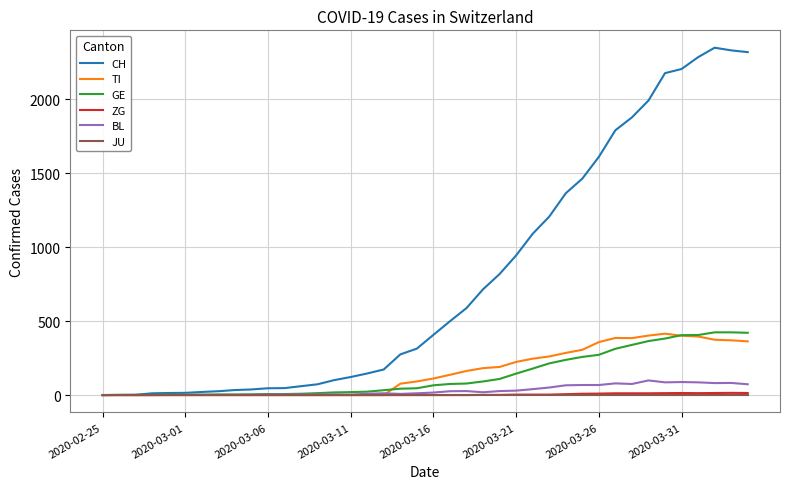

Which series has the widest spread of values?

CH